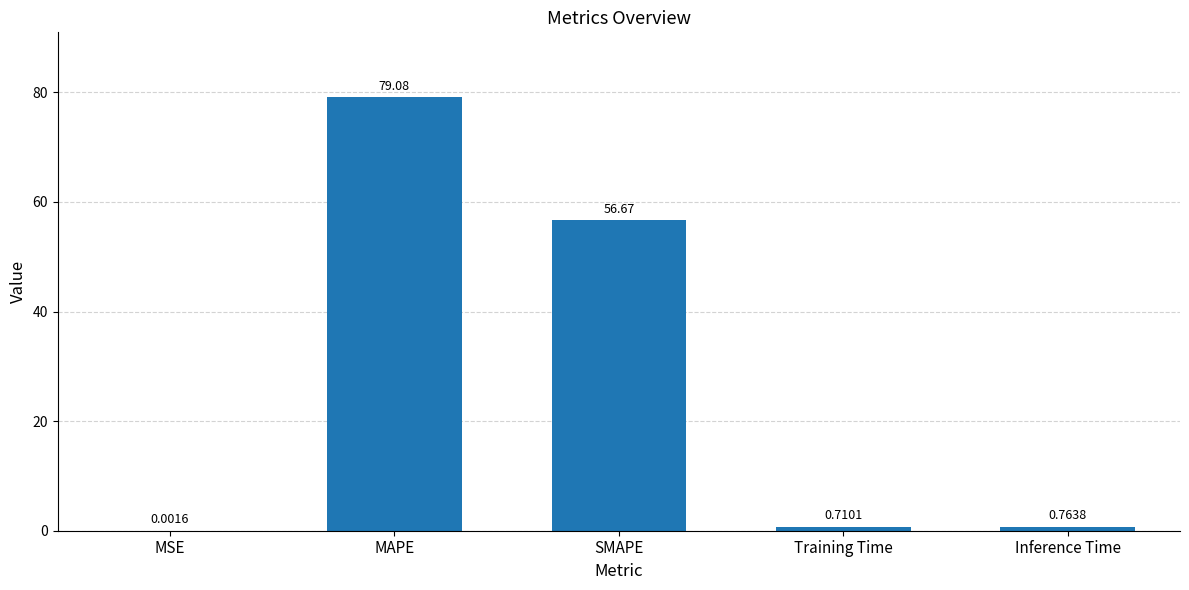

Which label corresponds to the largest value in the chart?

MAPE